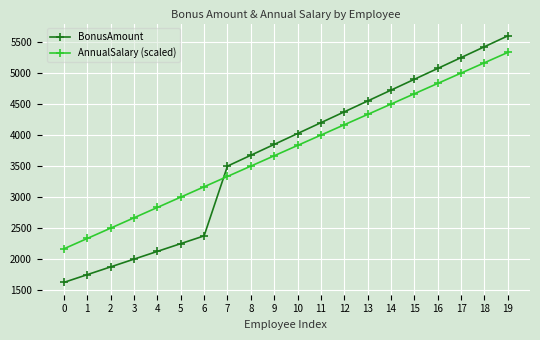

Reading left to right, what are all the values shown in this chart?

BonusAmount: 1625.0	1750.0	1875.0	2000.0	2125.0	2250.0	2375.0	3500.0	3675.0	3850.0	4025.0	4200.0	4375.0	4550.0	4725.0	4900.0	5075.0	5250.0	5425.0	5600.0
AnnualSalary (scaled): 2166.7	2333.3	2500.0	2666.7	2833.3	3000.0	3166.7	3333.3	3500.0	3666.7	3833.3	4000.0	4166.7	4333.3	4500.0	4666.7	4833.3	5000.0	5166.7	5333.3